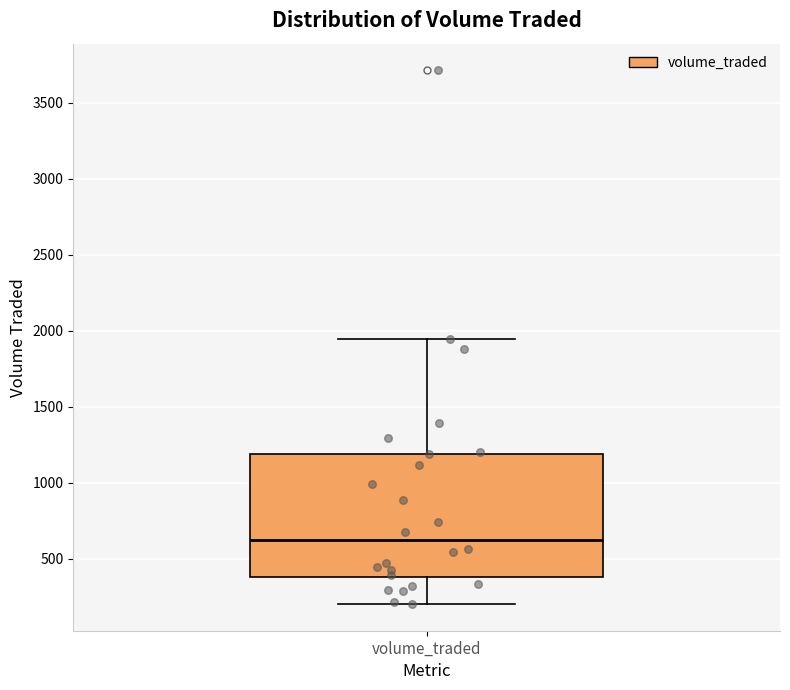

Transcribe this box plot: give where the median line is, the range the box spans, and where the two whiskers end, as read against the y-axis. The values are not printed on the chart, so give them approximately, as read against the axis.

median 600, box 400 to 1200, whiskers 200 to 1950